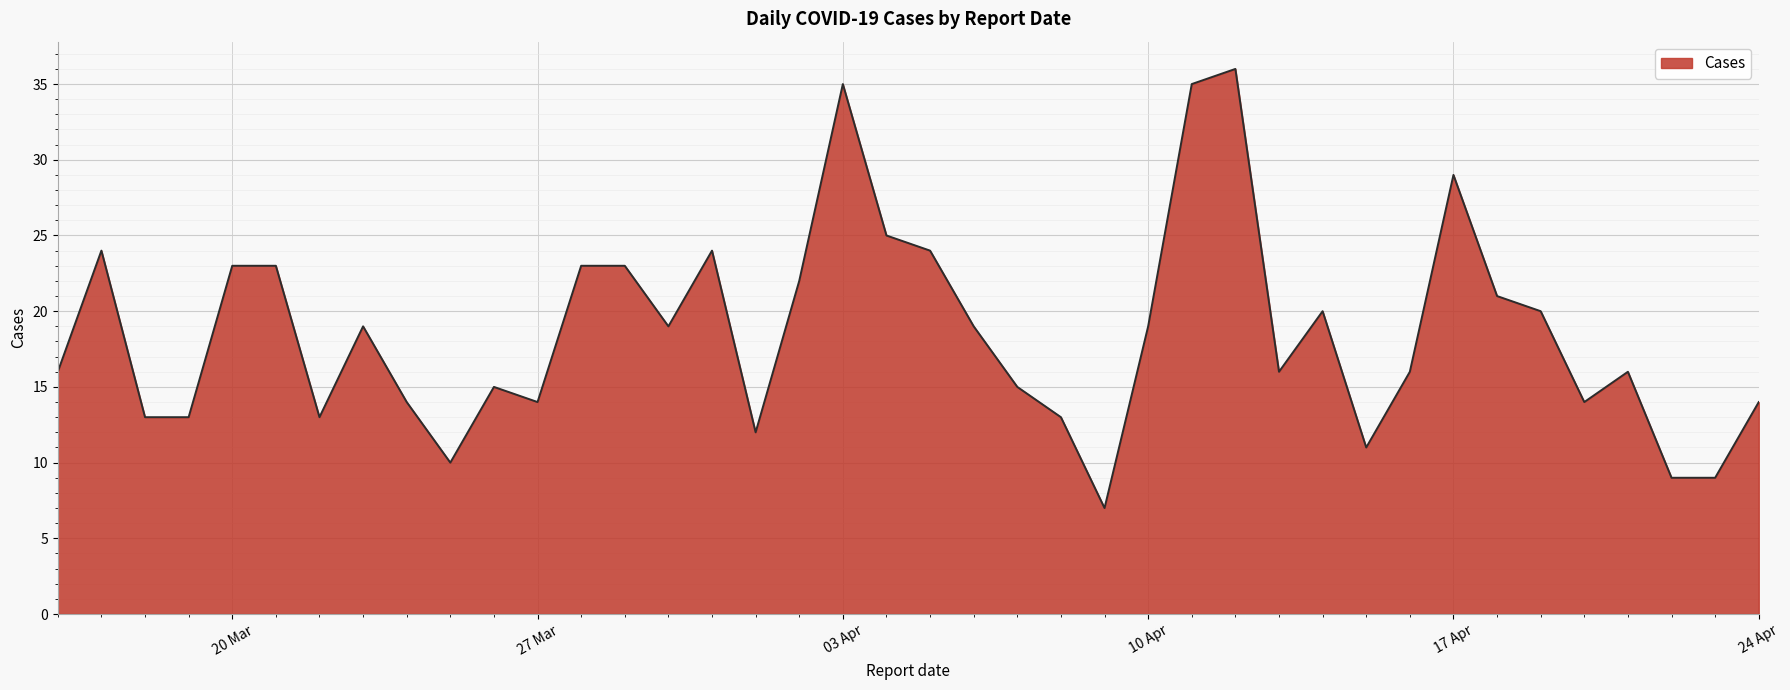

What is the difference between the maximum and minimum values?

29